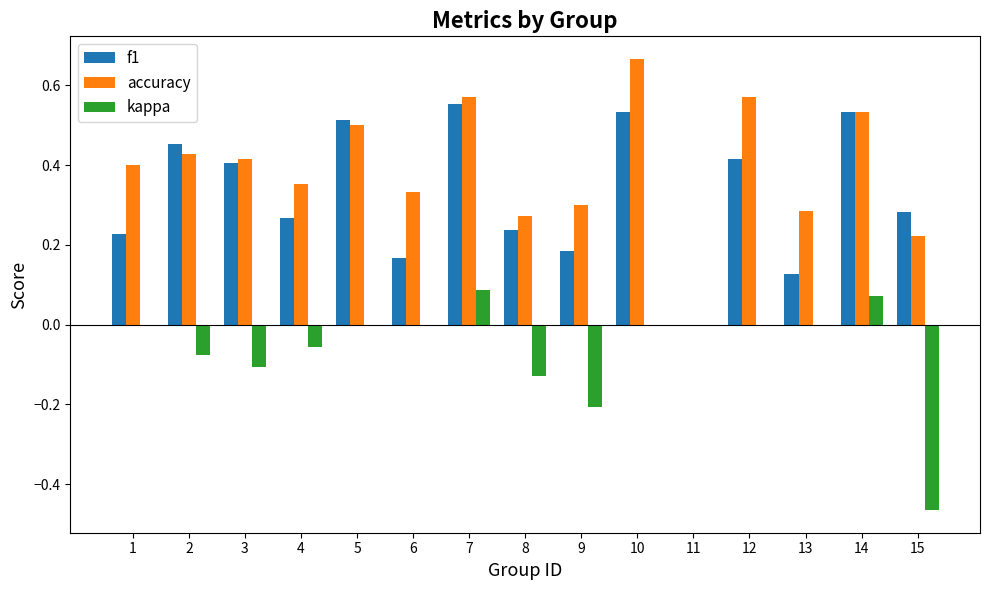

How many groups of bars are there?

15